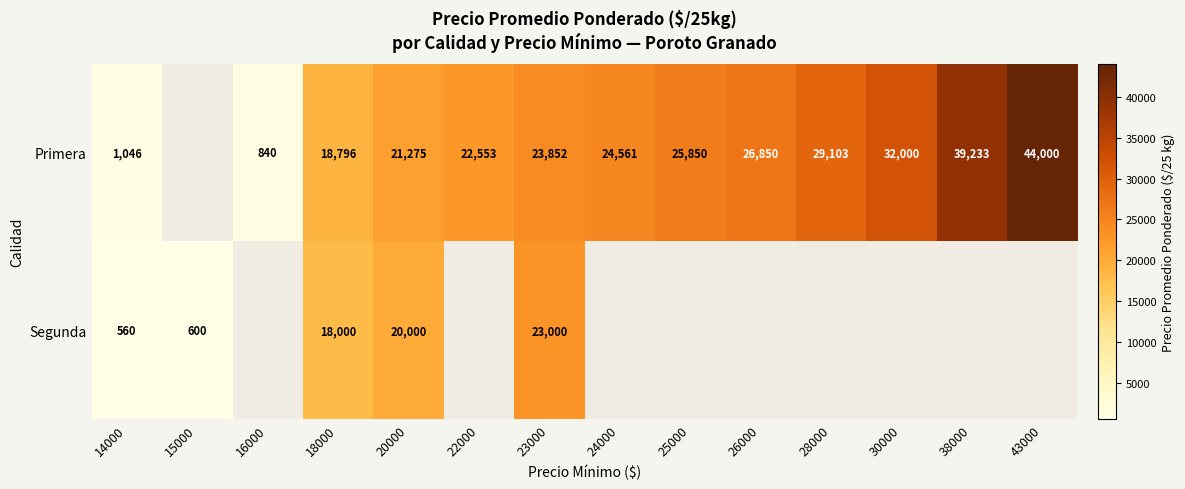

Rank the series at 20000 from highest to lowest value.

Primera, Segunda